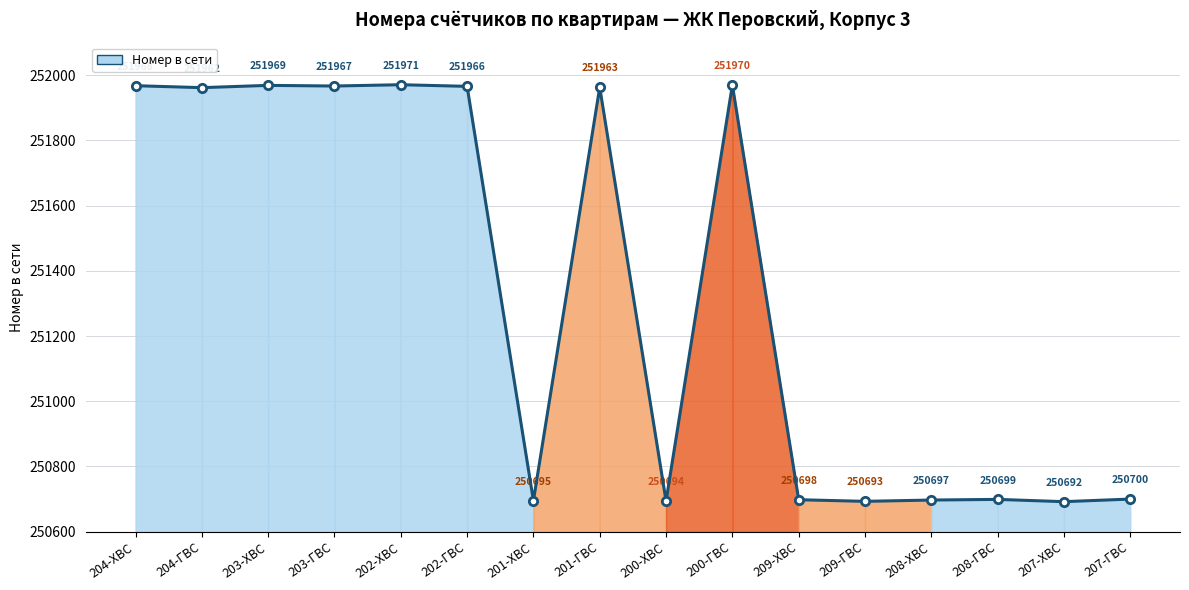

Reading right to left, what are all the values shown in this chart?

250700	250692	250699	250697	250693	250698	251970	250694	251963	250695	251966	251971	251967	251969	251962	251968